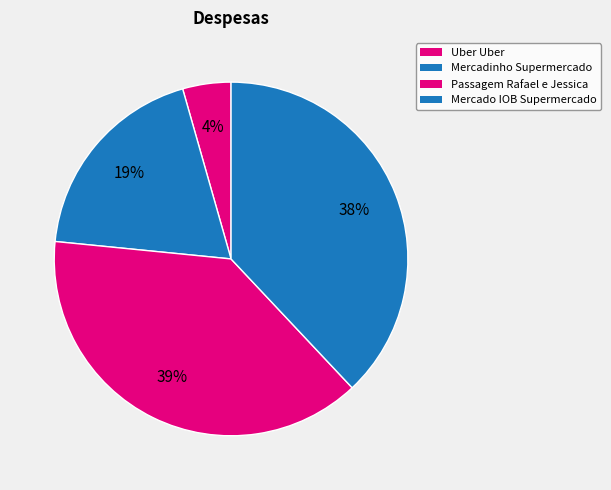

To the nearest percent, what is the combined percentage of Mercadinho Supermercado and Mercado IOB Supermercado?

57%